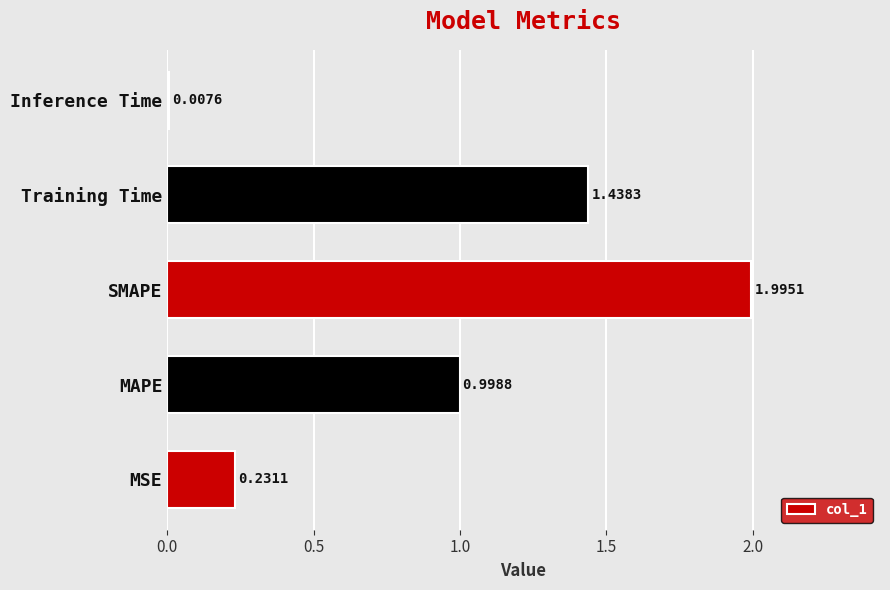

What is the difference between the maximum and minimum values?

2.0